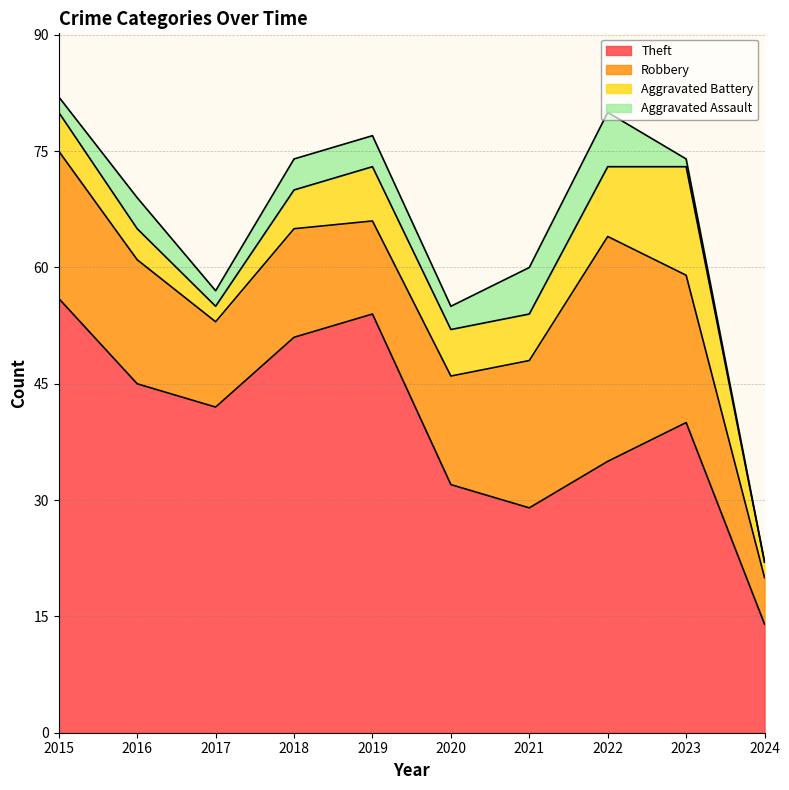

At which category does the chart reach its minimum across all series?

2024